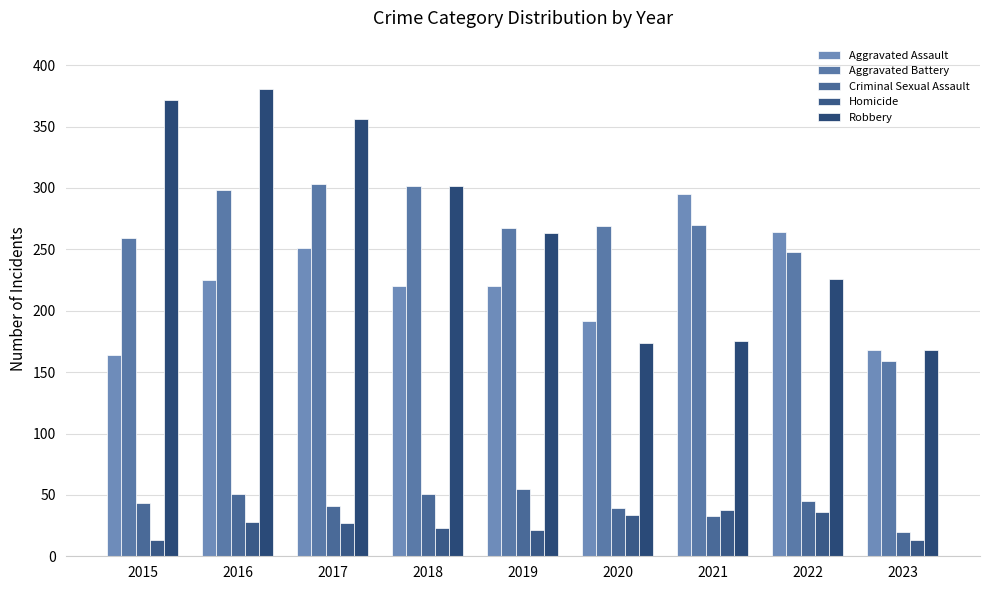

Read the Robbery value at 2022, to the nearest 5.

225